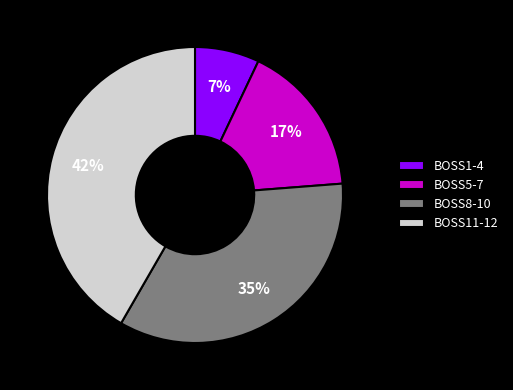

Is it true that BOSS8-10 is 43% of the pie?

False